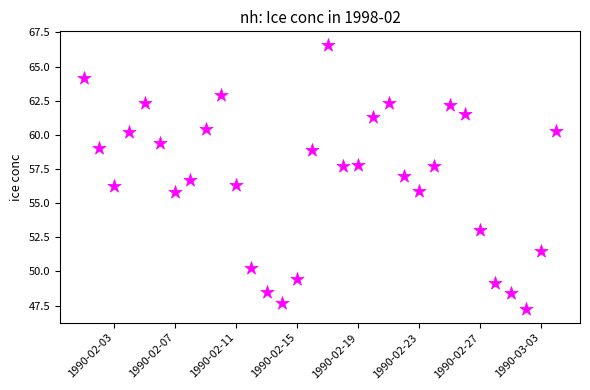

What is the range of Y values (max minus min)?

19.4